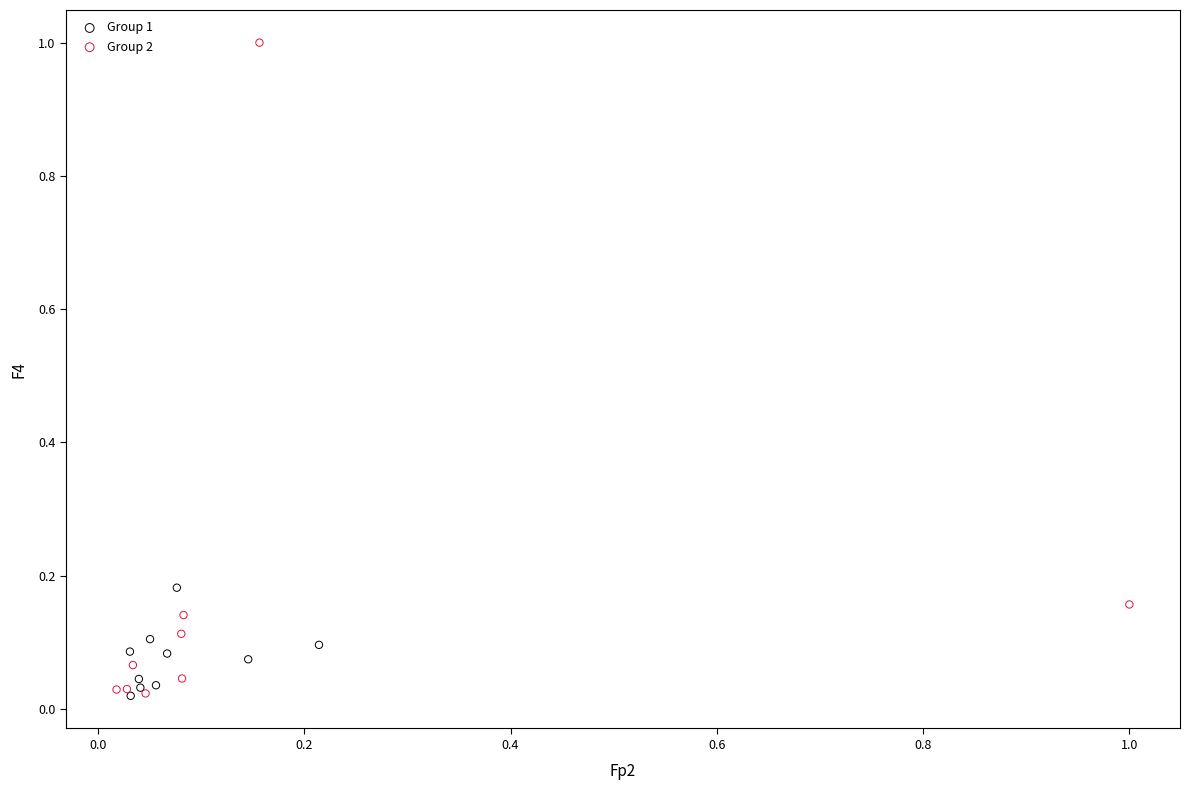

Which series contains the highest Y value?

Group 2